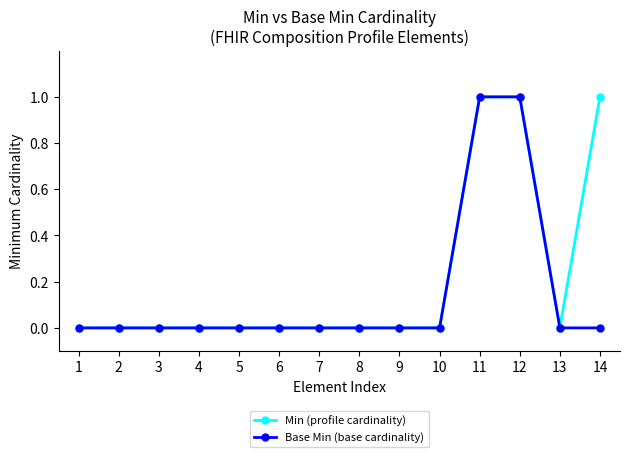

The Min (profile cardinality) series shows 0 at 6. True or false?

True